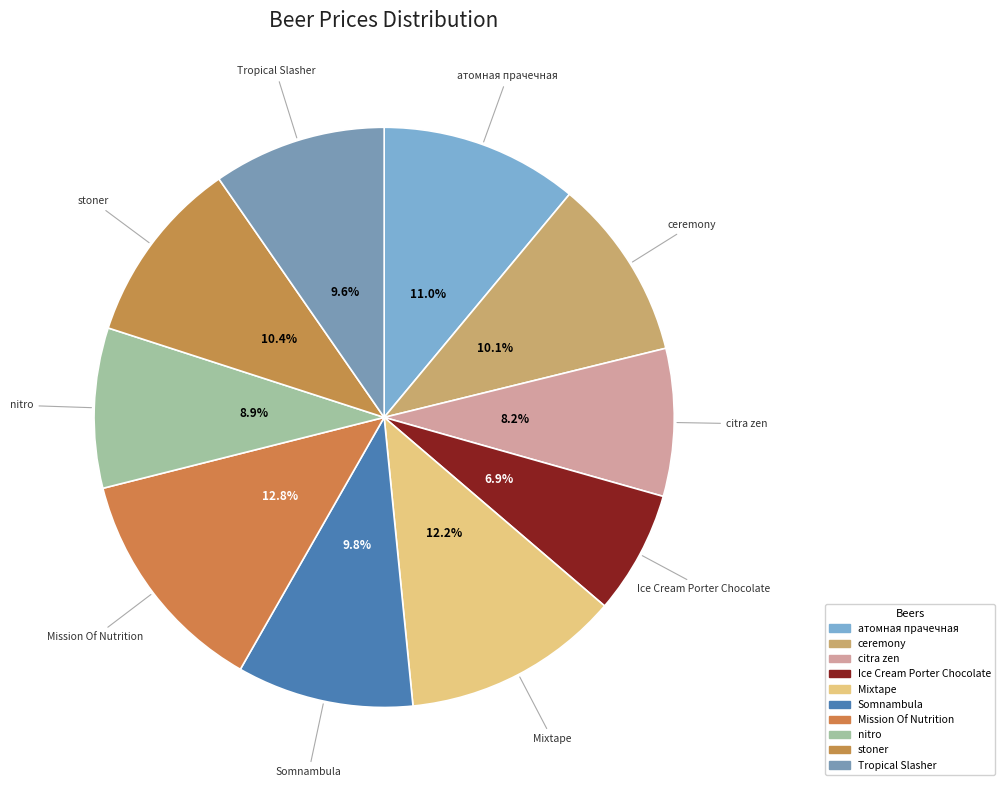

Is there a majority slice in this chart?

No